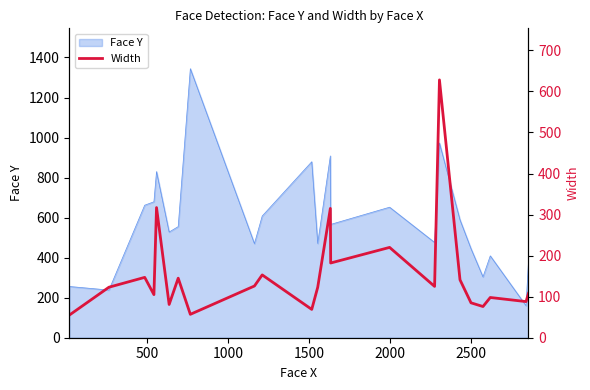

How many lines are shown in the chart?

1